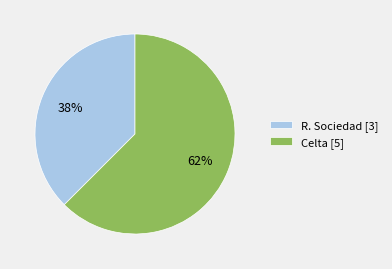

What is the ratio of the value at R. Sociedad [3] to the value at Celta [5]?

0.6